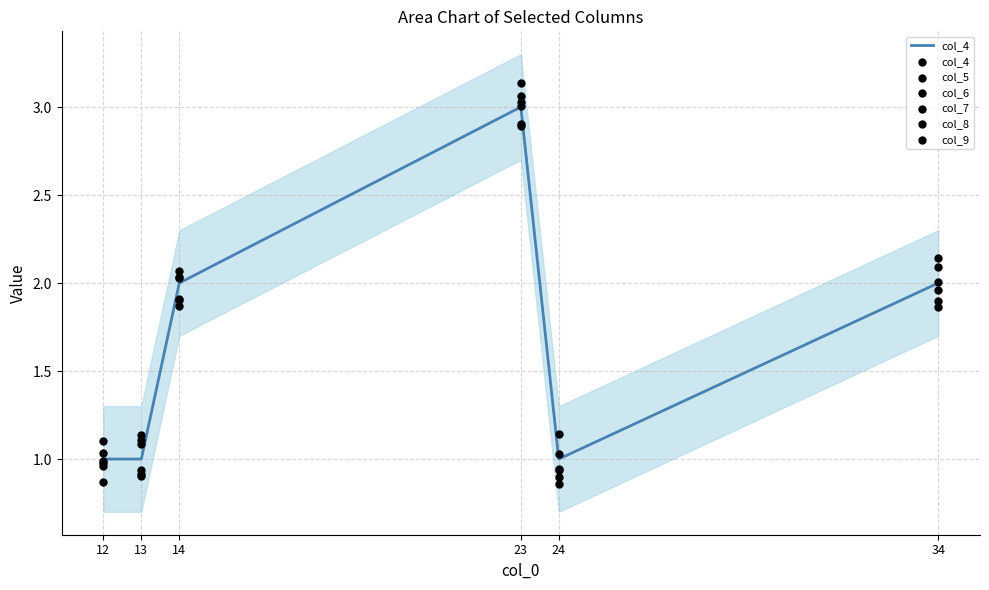

At how many categories does at least one series exceed 0?

6